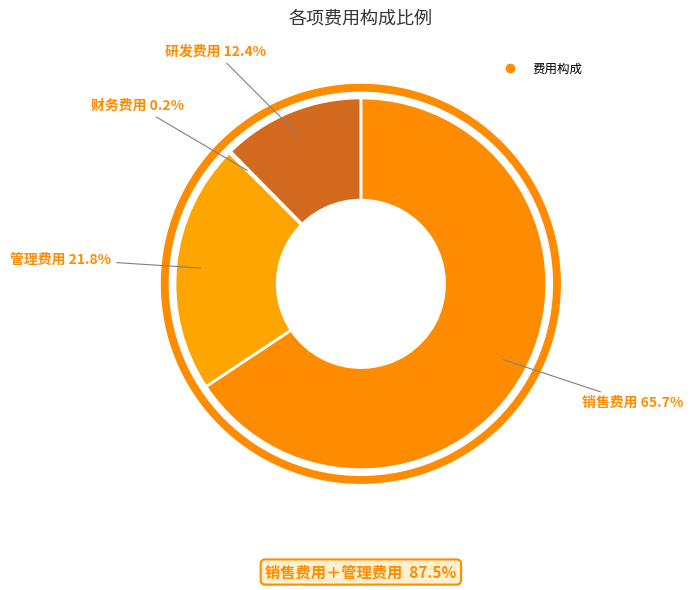

Which slice is the smallest?

财务费用